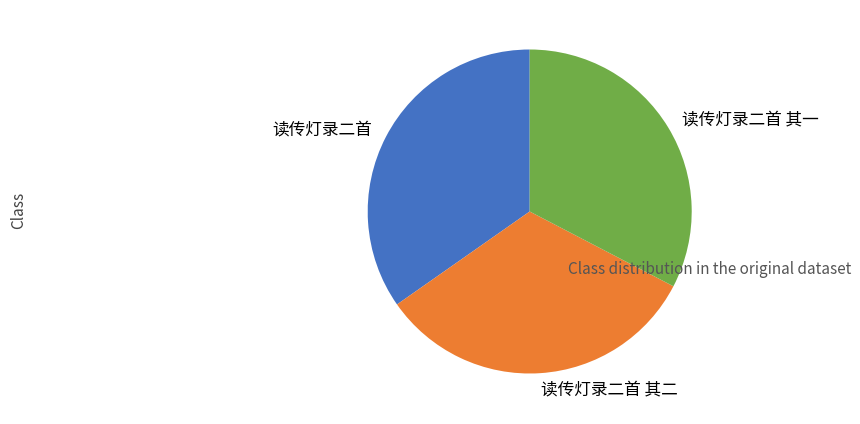

Is 读传灯录二首 其二 the majority of the pie?

No